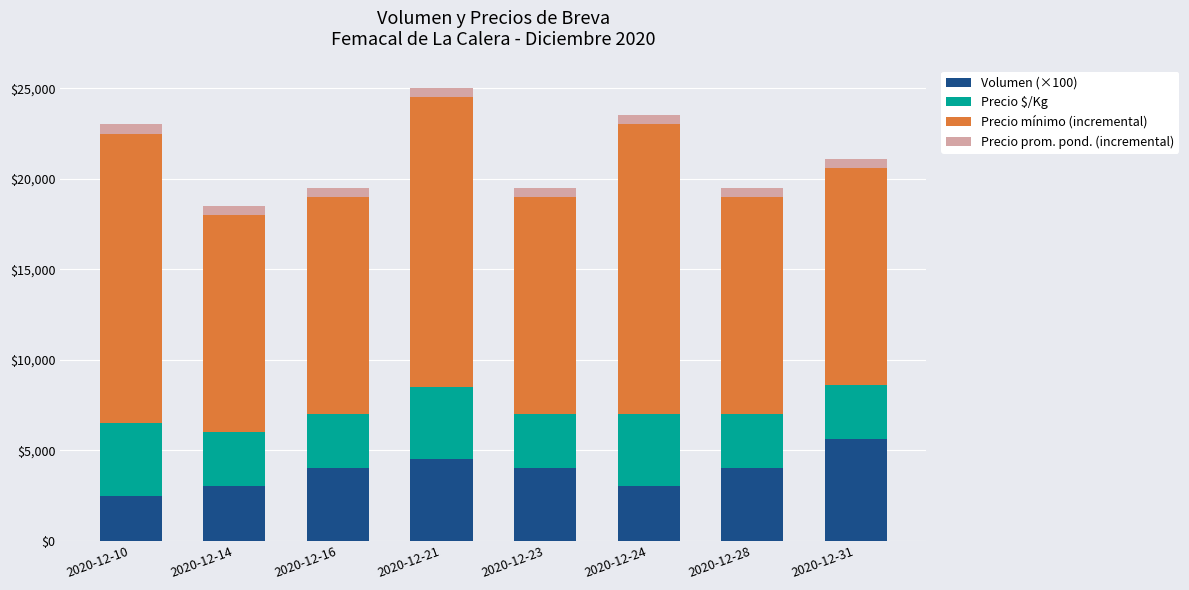

The value of Volumen (×100) at 2020-12-23 is 4000. True or false?

True